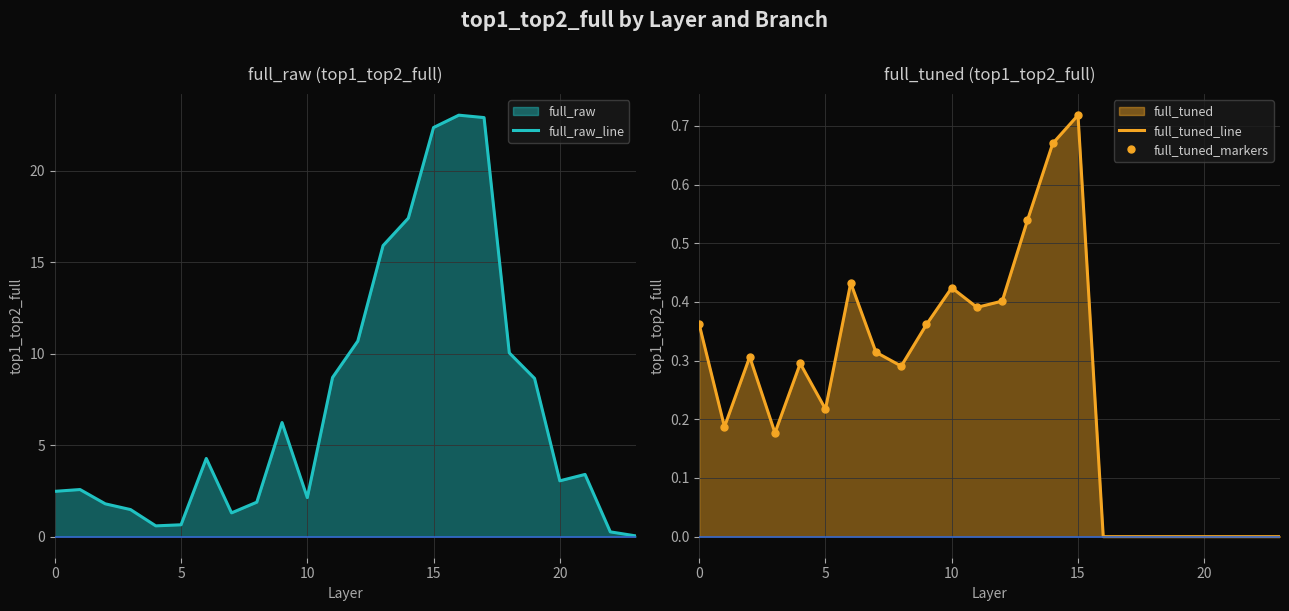

What is the sum of the full_raw values at 12 and 3?

12.2